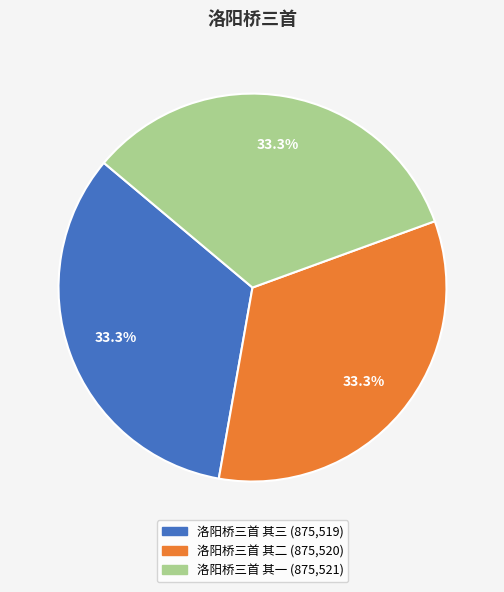

Is it true that 洛阳桥三首 其二 is 24% of the pie?

False